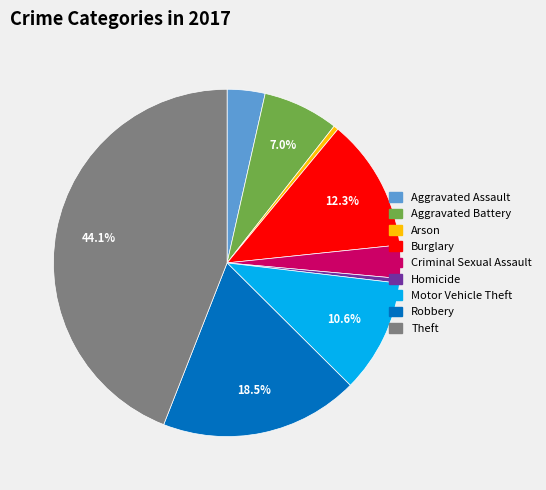

How many segments does this pie chart have?

9